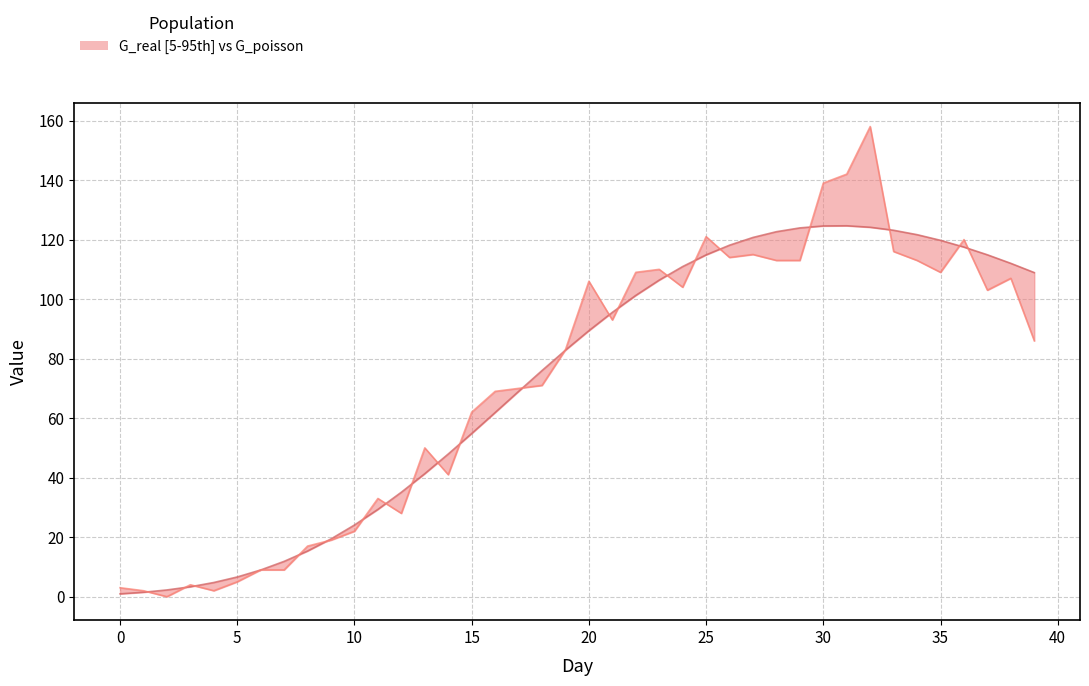

At which label does G_real first exceed 89?

20